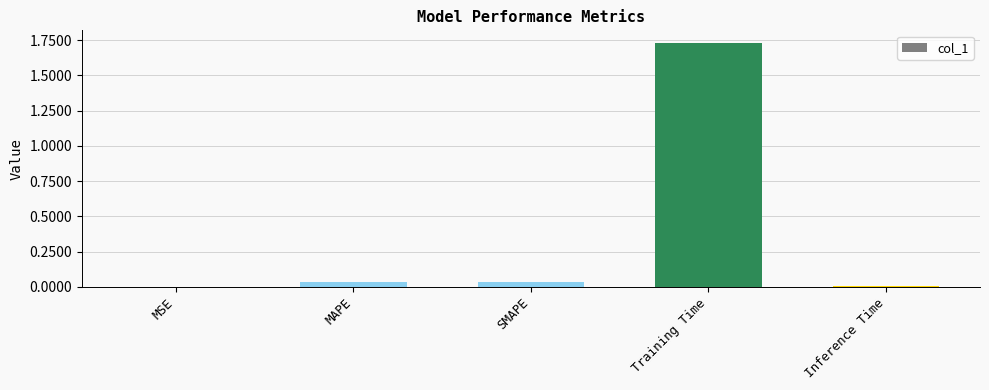

What is the sum of all values?

1.8